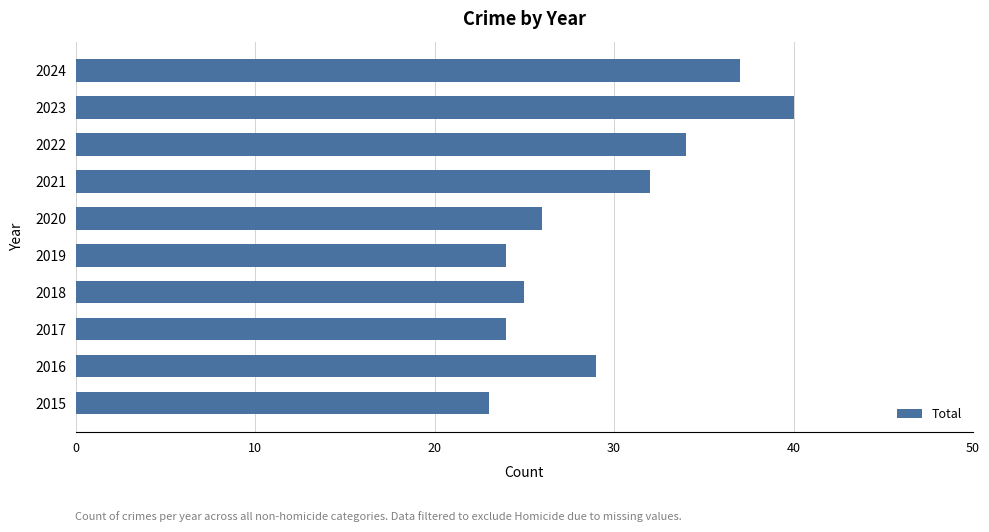

What is the sum of all values?

294